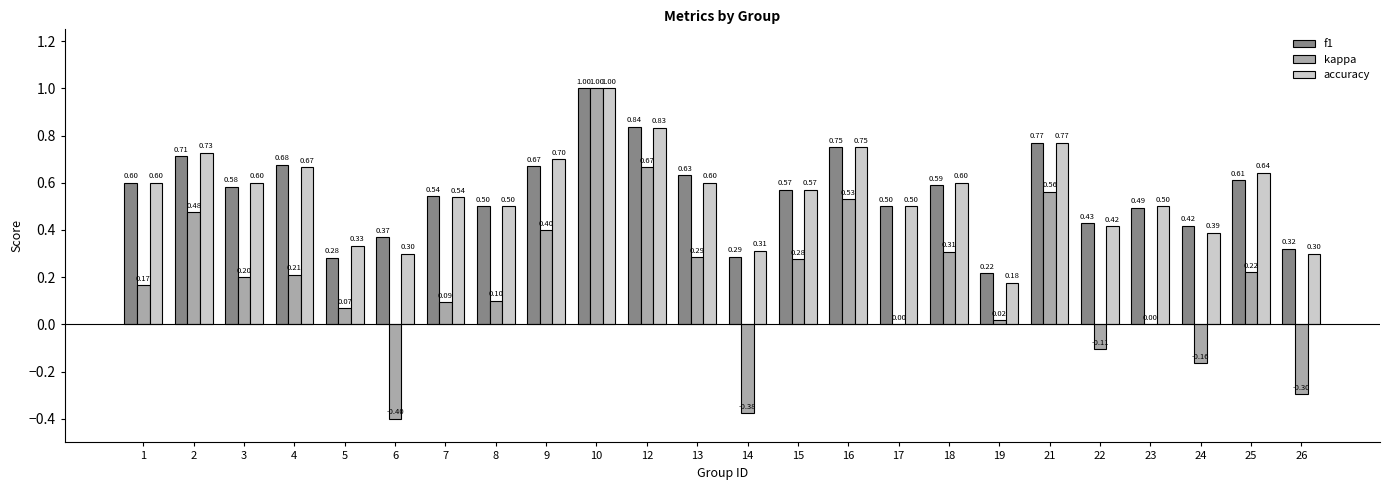

What is the highest value of the kappa series?

1.0